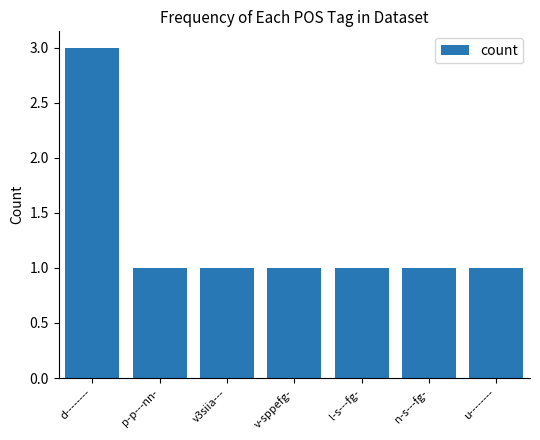

What value does the data have at d--------?

3